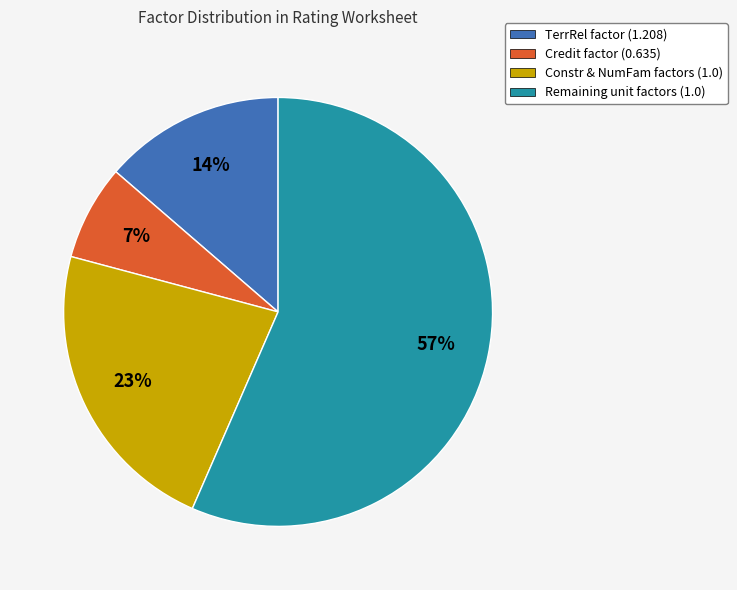

How many segments does this pie chart have?

4